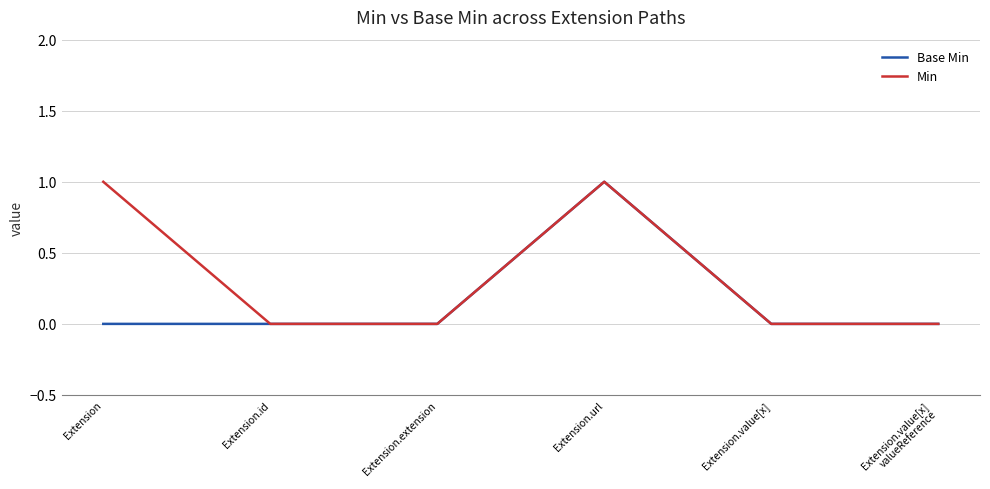

Where is the first local maximum for Min?

Extension.url